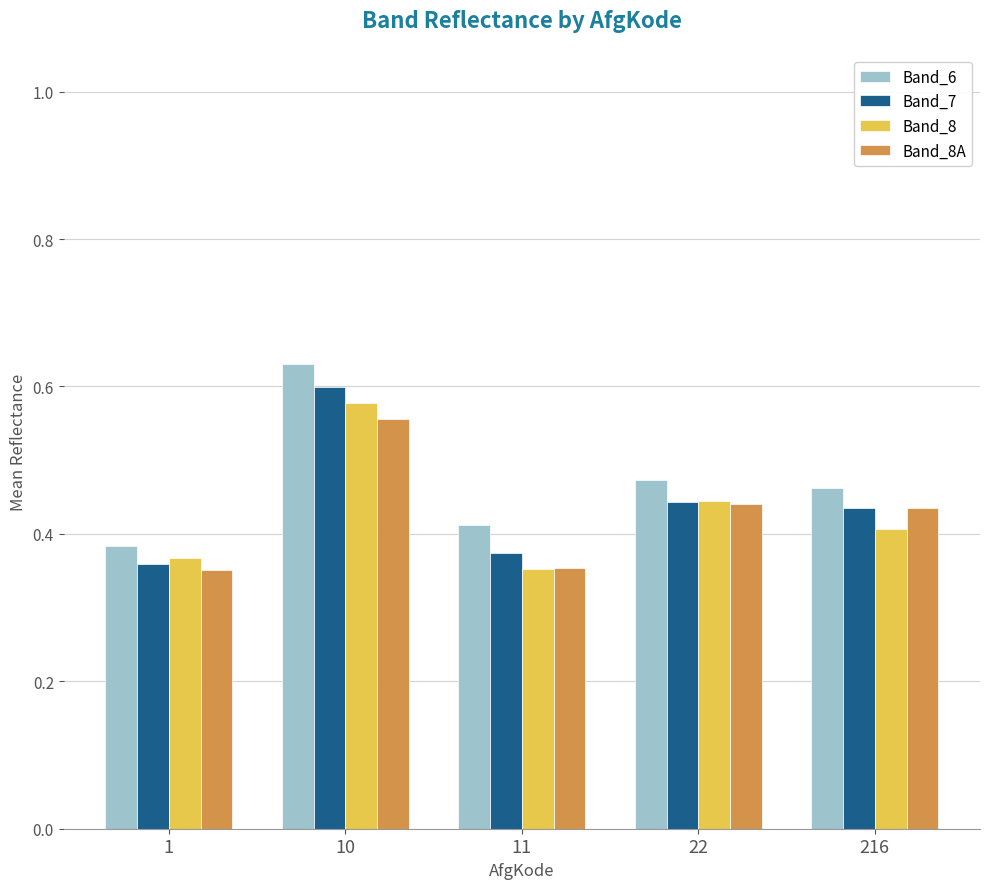

Which series has the widest spread of values?

Band_6